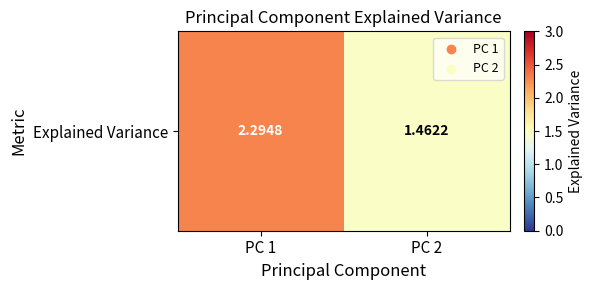

List the labels in order of value, largest first.

PC 1, PC 2